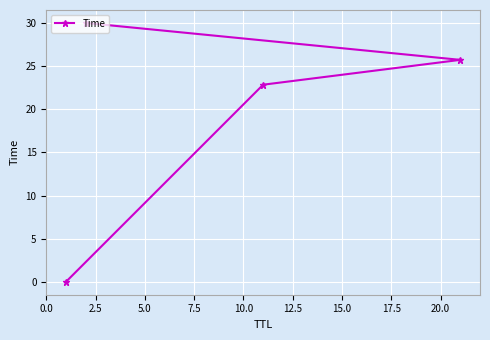

Does the chart display data point markers on the line(s)?

Yes